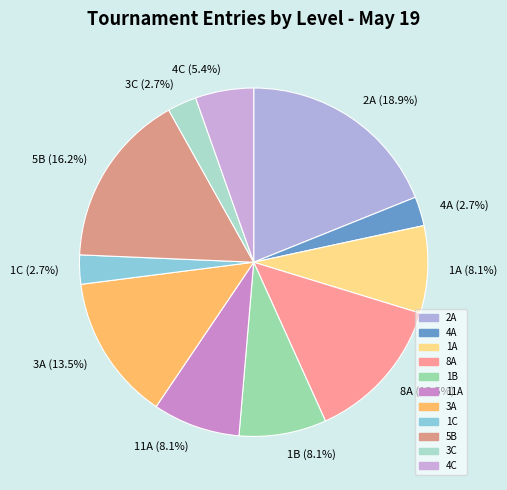

What percentage do 2A and 5B together represent?

35.1%